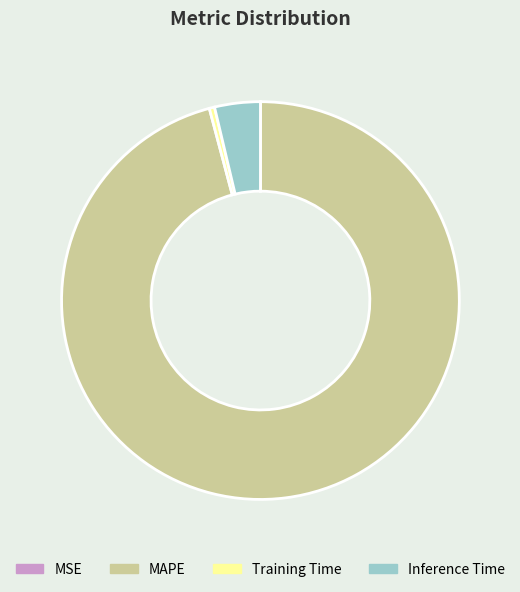

True or false: Inference Time accounts for 4% of the total.

True